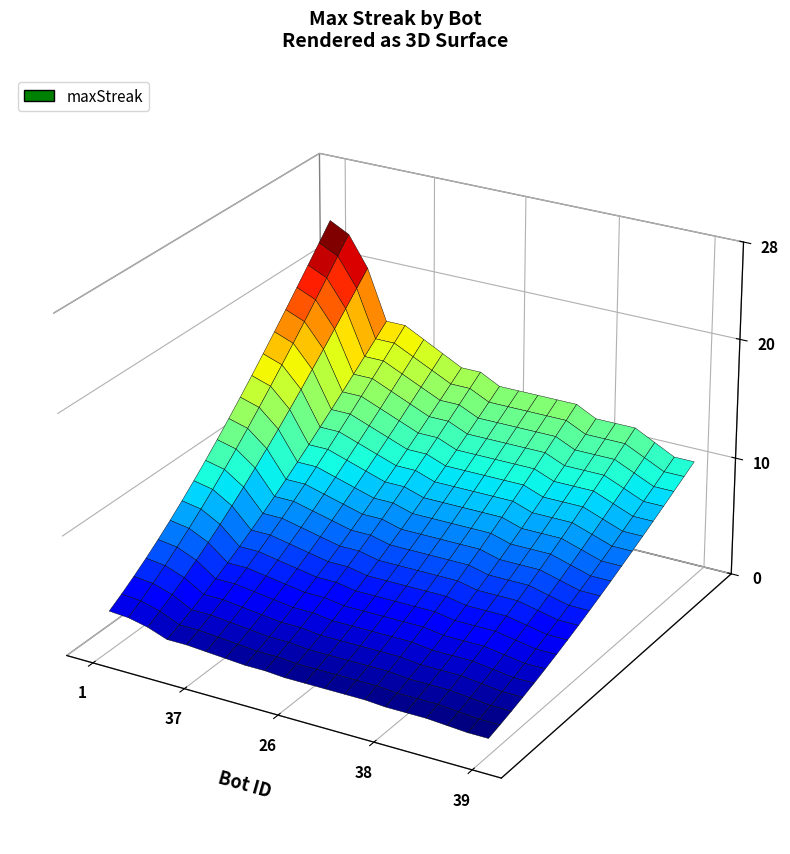

Reading right to left, transcribe all the data shown in this chart.

39=12	64=12	7=13	13=14	33=14	38=14	0=15	2=15	11=15	14=15	26=15	9=16	48=16	12=17	44=18	37=19	43=19	27=24	24=27	1=28